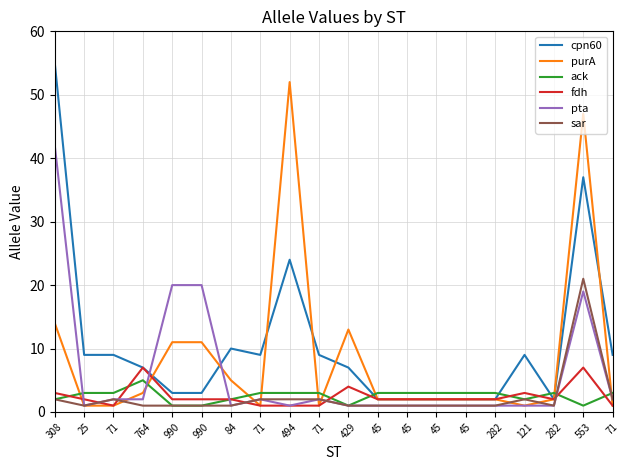

What is the sum of the ack values at 121 and 71?

5